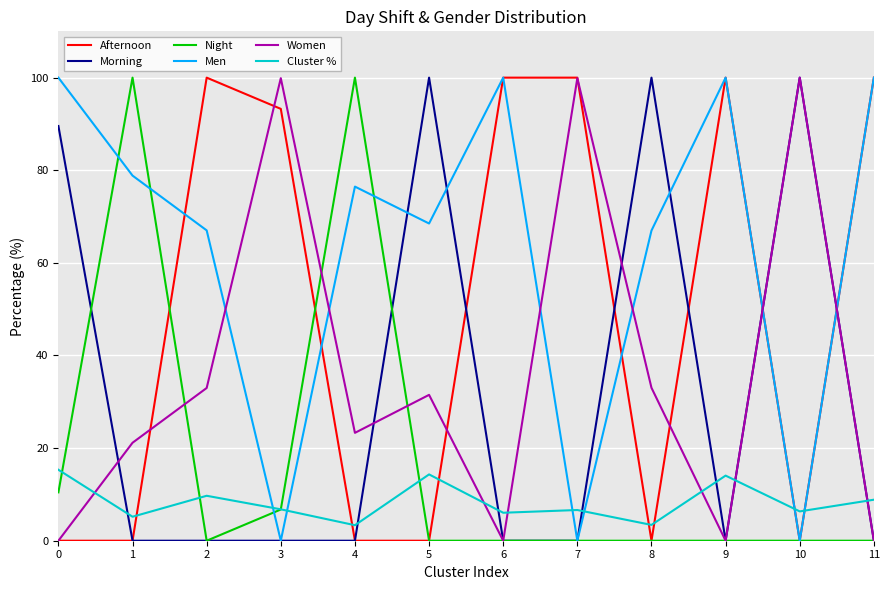

What is the average value of the Women series?

36.8